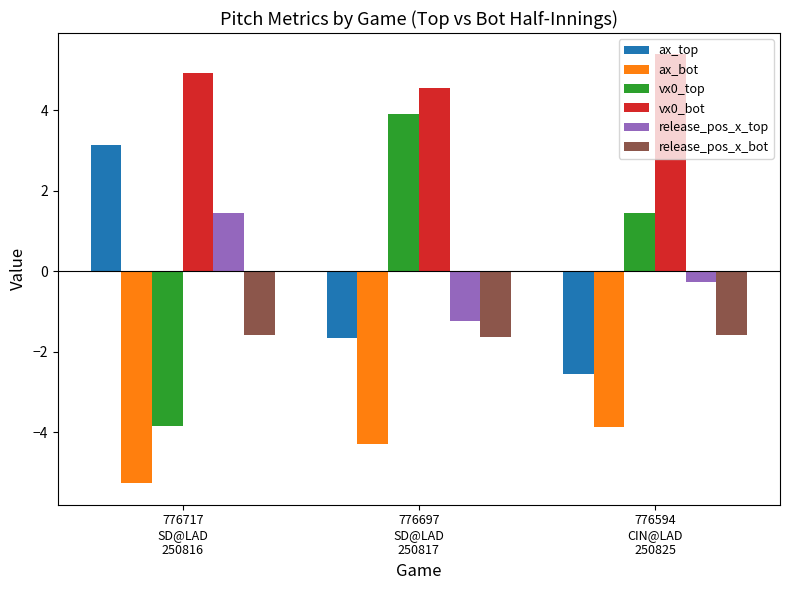

Are the bars grouped side by side (vs. stacked)?

Yes